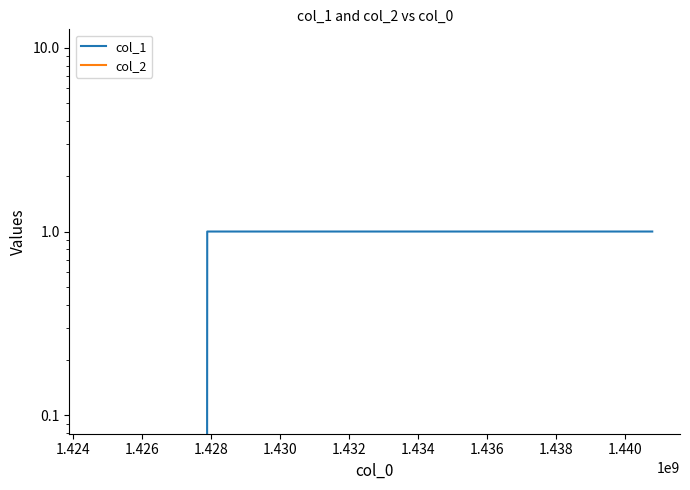

Reading right to left, extract all data points from this chart.

col_1: 1	1	1	0
col_2: 0	0	0	0